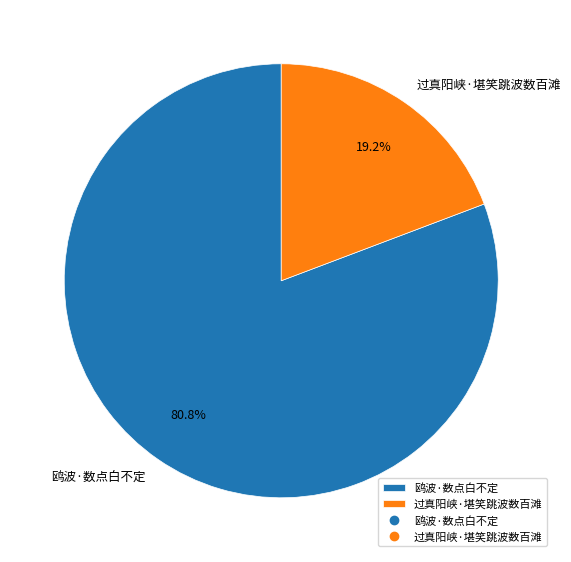

Which slice is the smallest?

过真阳峡·堪笑跳波数百滩